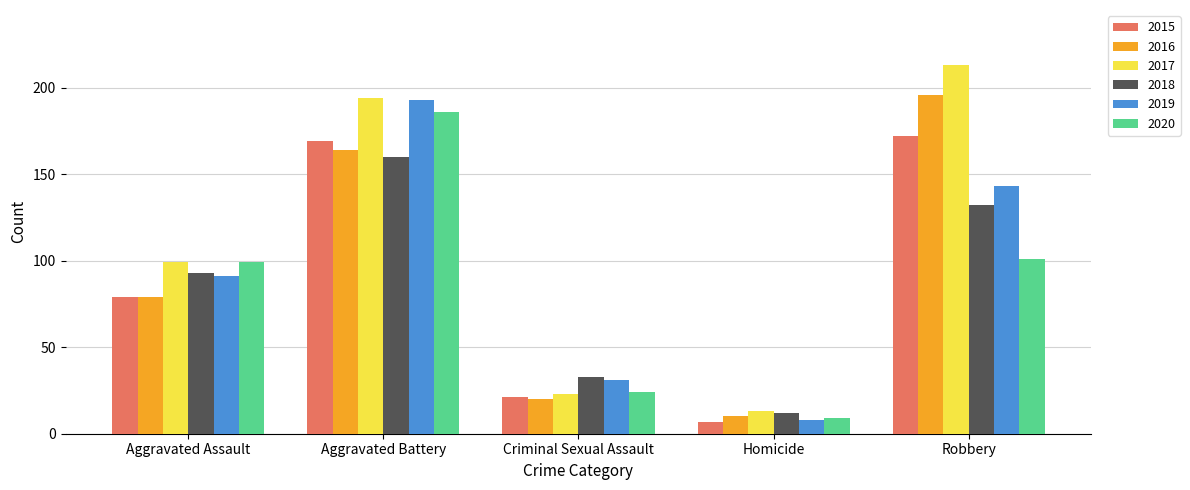

What is the value of the 2017 bar at the 4th from the left?

13